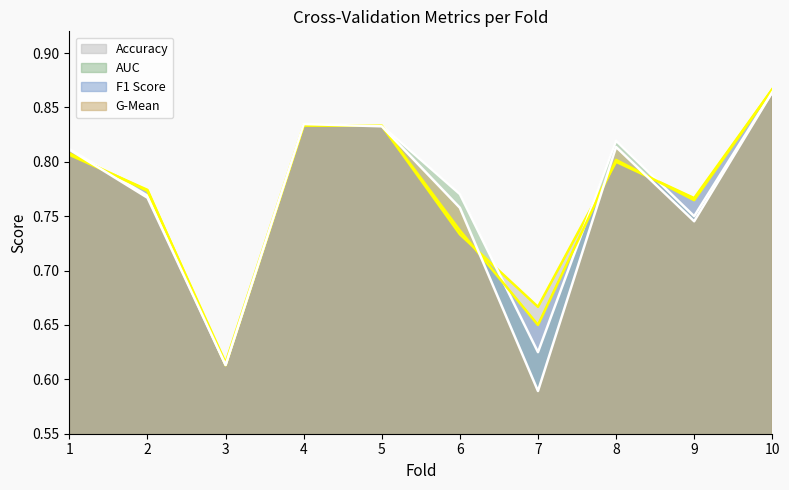

How many distinct data groups are displayed?

4